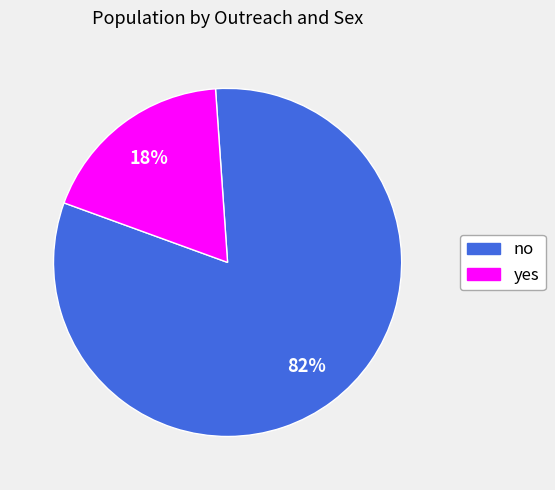

Which slice is the smallest?

yes